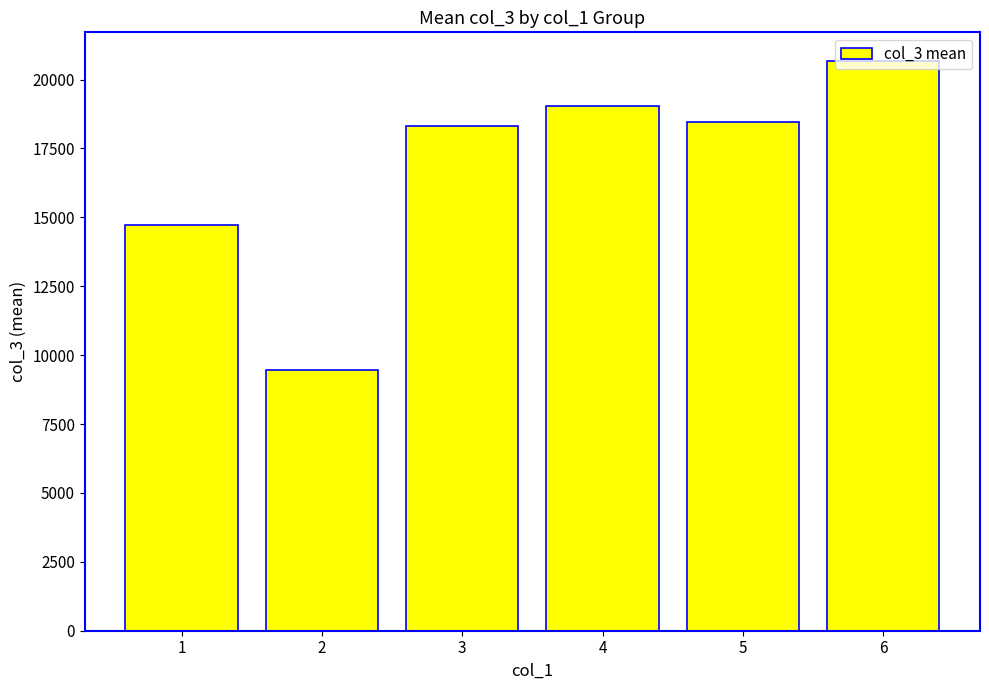

Read the value at 5.

18451.5